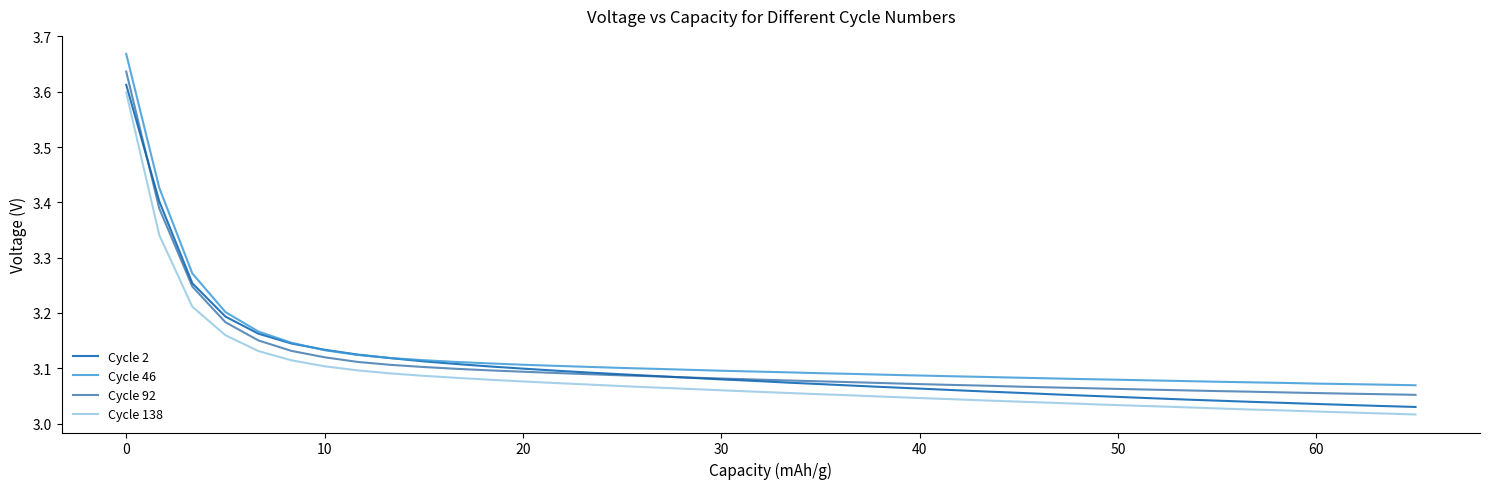

True or false: Cycle 2 has more than 0 points higher than both neighbors.

False